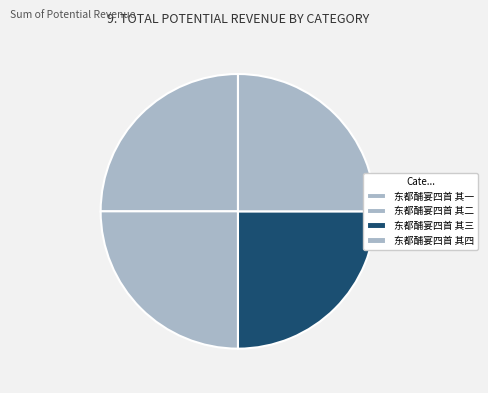

How many slices are in this pie chart?

4